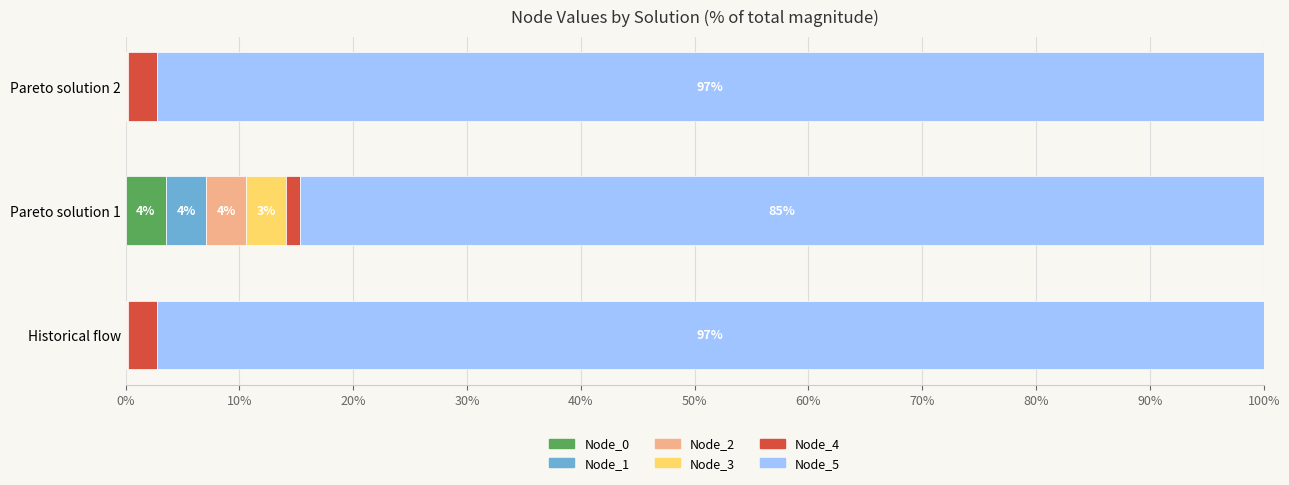

Which category has the highest value in the Node_0 series?

Pareto solution 1